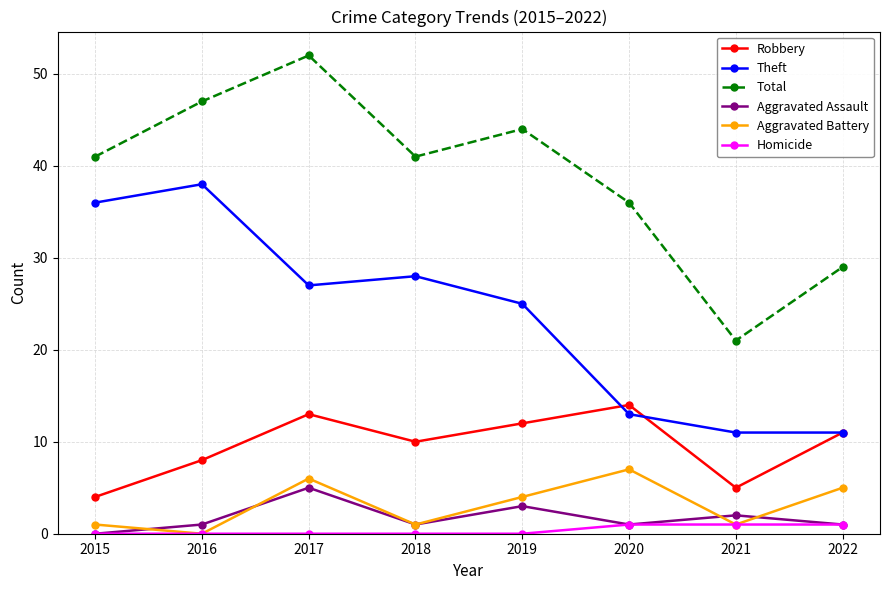

What is the value of the Robbery point at the 2nd from the left?

8